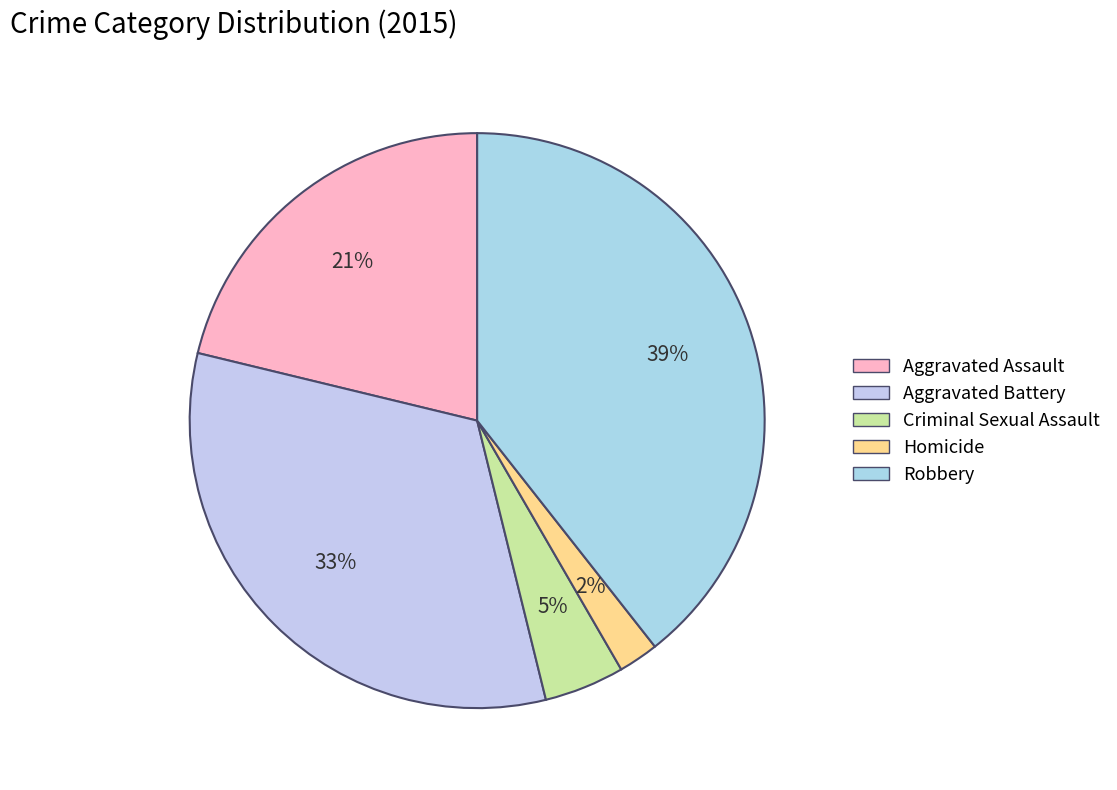

Is it true that Criminal Sexual Assault is 5% of the pie?

True